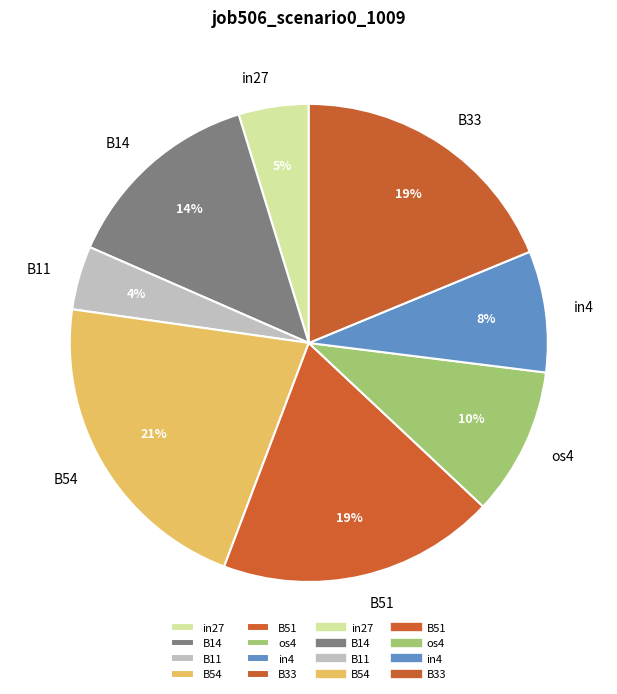

To the nearest percent, what percentage of the pie is in27?

5%